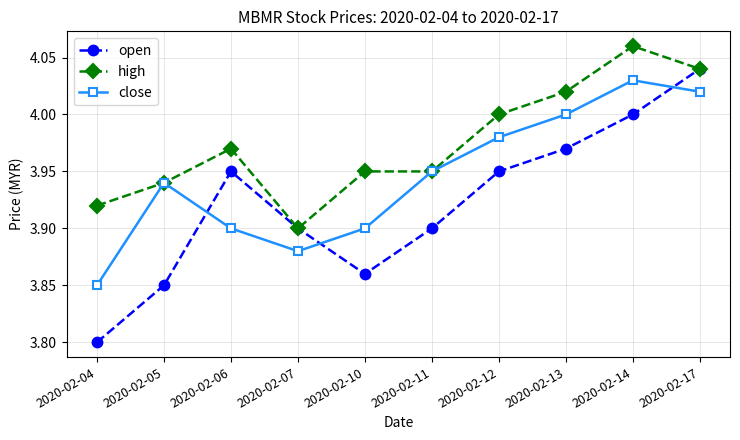

At which category is the sum across all series the highest?

2020-02-17